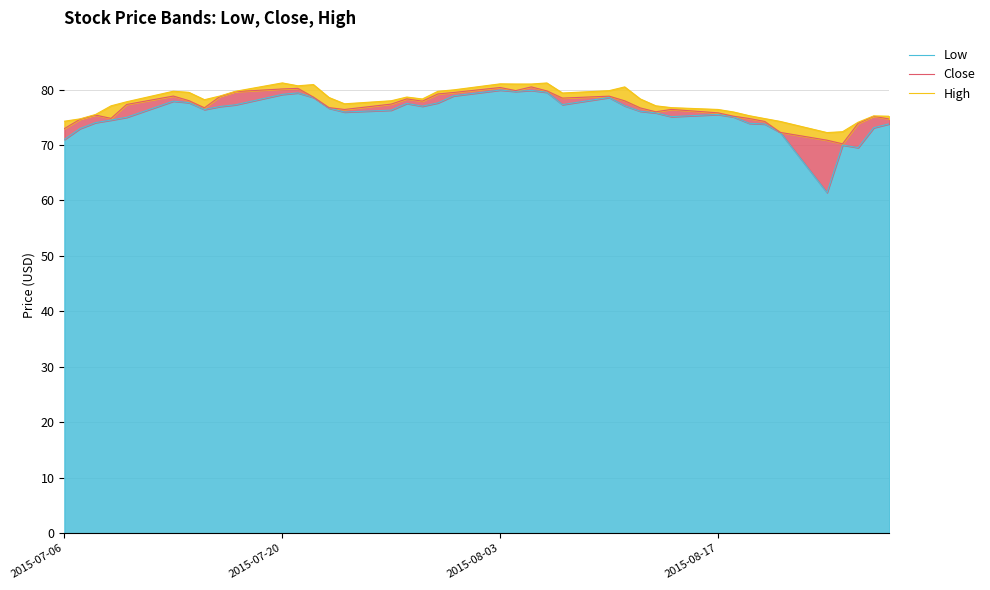

How many values in the High series are below 78?

19